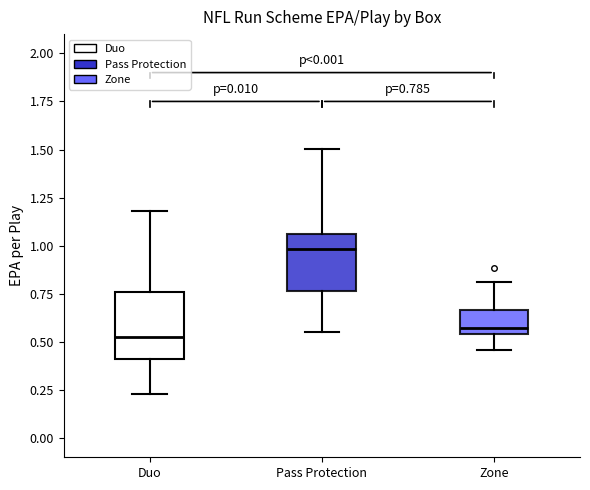

Which box has the lowest median line?

Duo